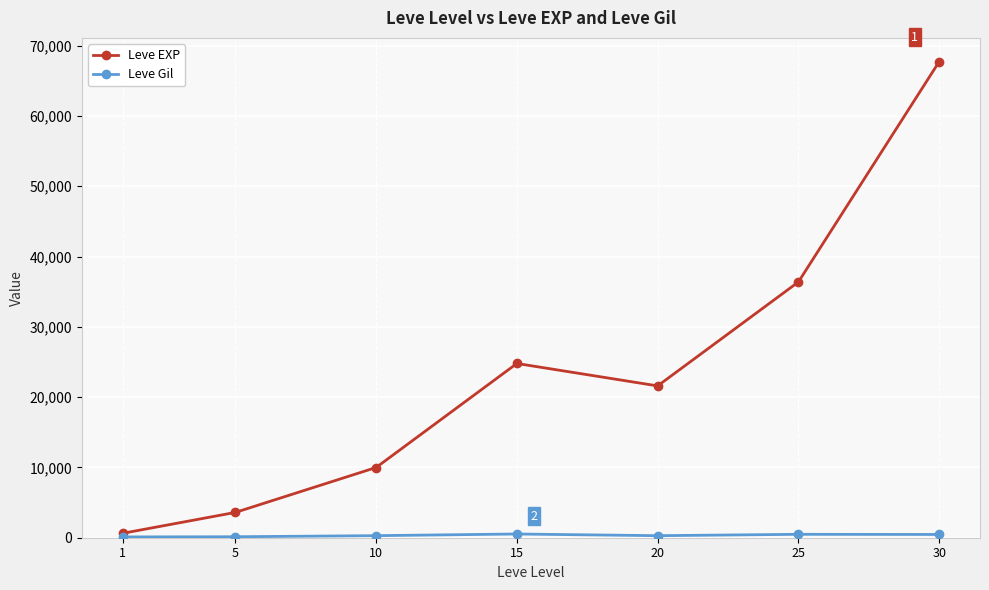

Where is the first local minimum for Leve EXP?

20